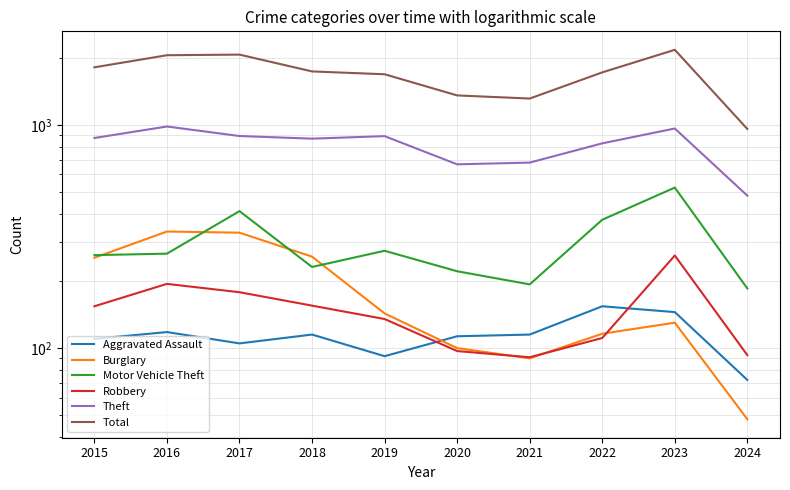

True or false: Burglary and Theft intersect in this chart.

False